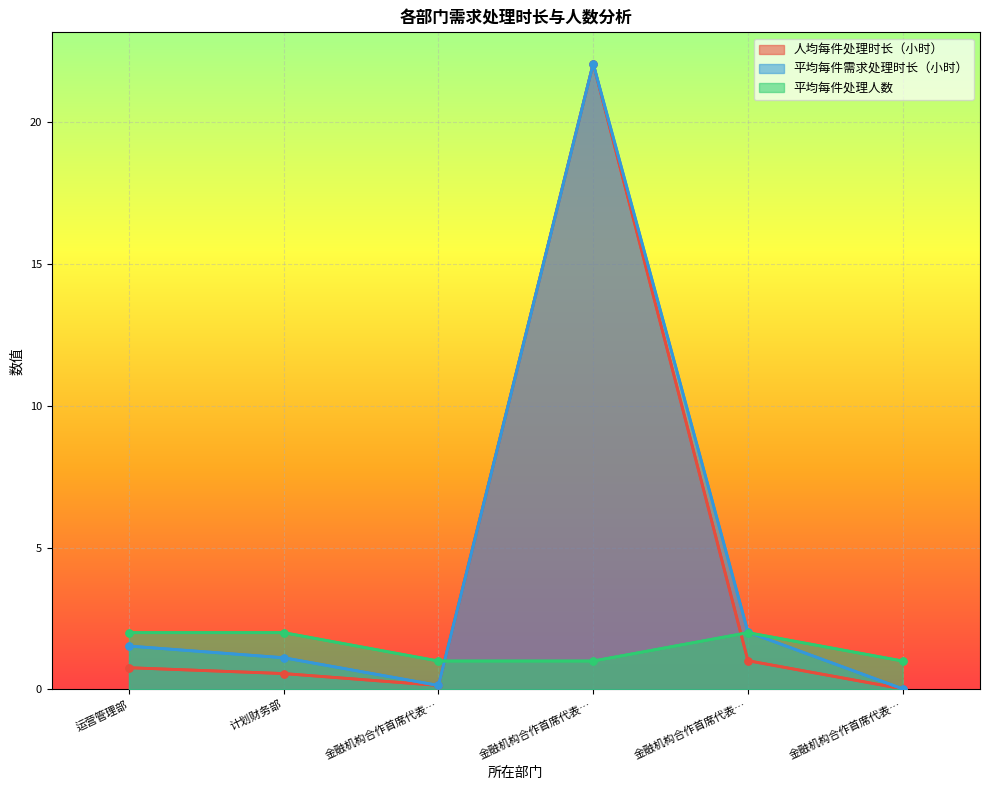

List the series in order of their peak value, highest first.

人均每件处理时长（小时）, 平均每件需求处理时长（小时）, 平均每件处理人数